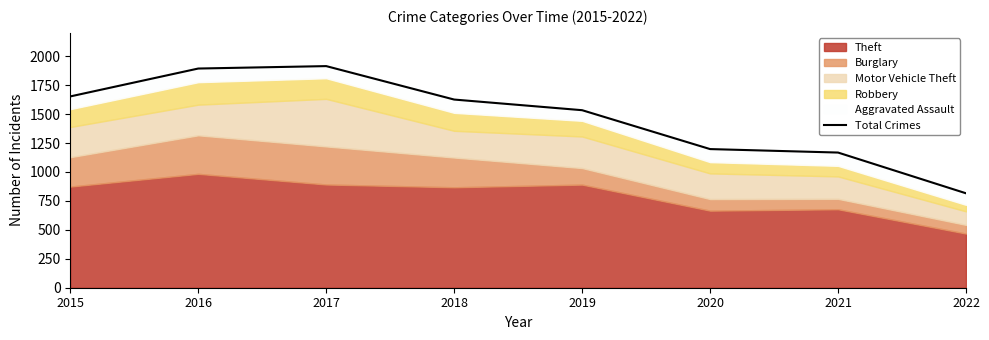

What is the sum of all values?

11804